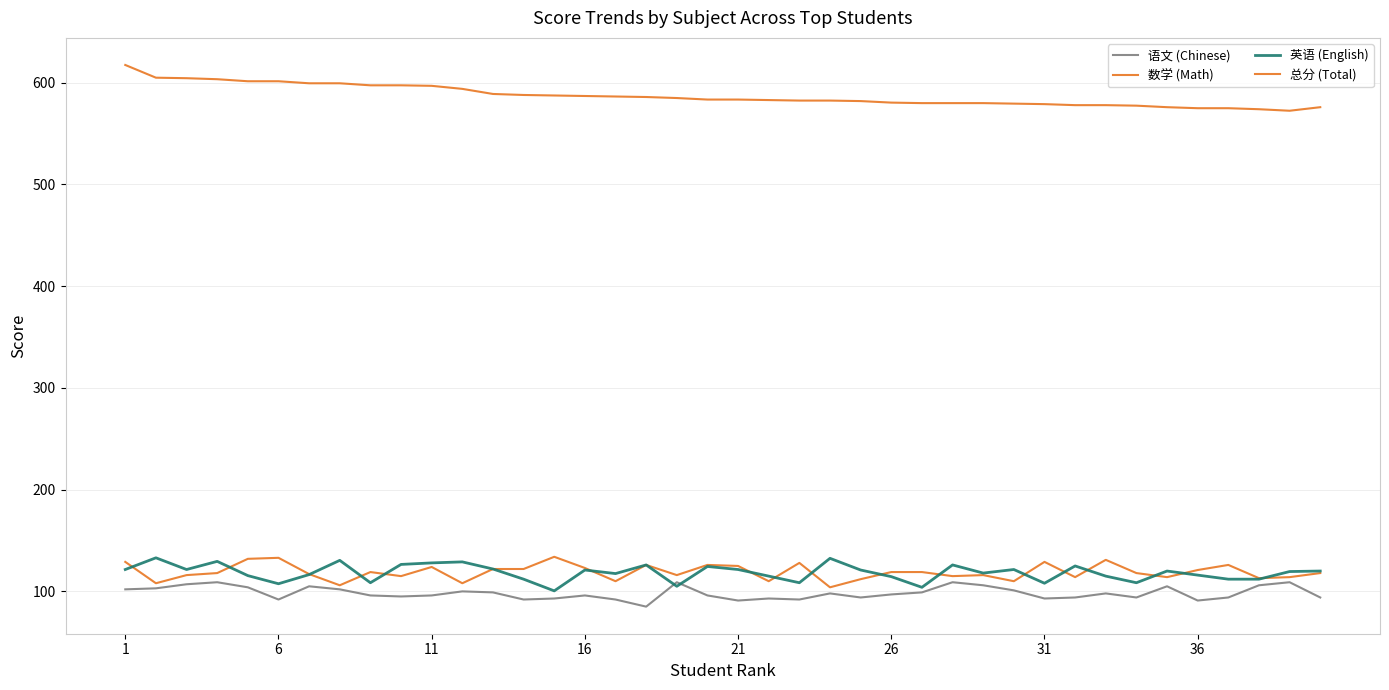

Does the chart display data point markers on the line(s)?

No